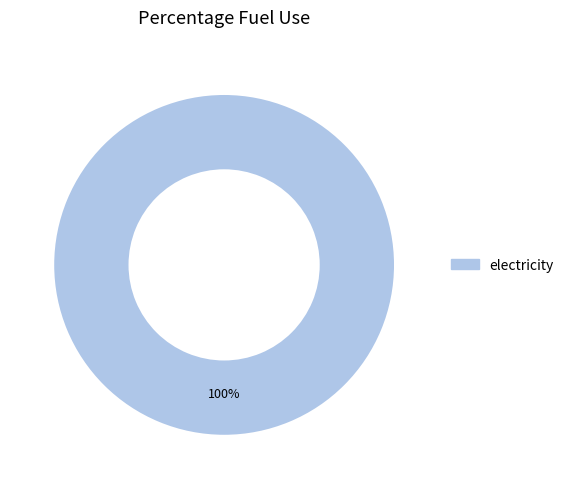

Does any single category account for the majority?

Yes